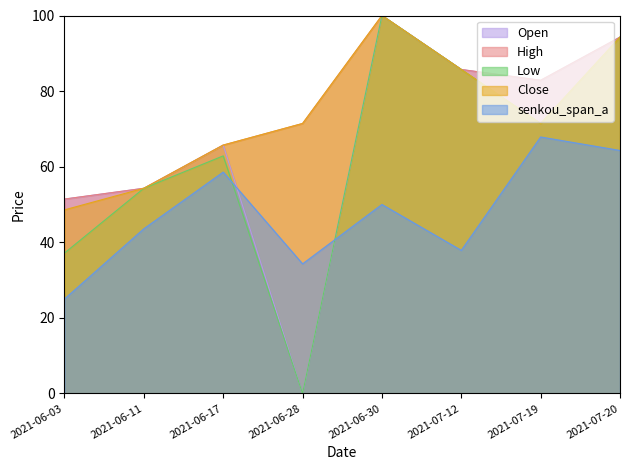

What is the label of the 5th point from the right?

2021-06-28